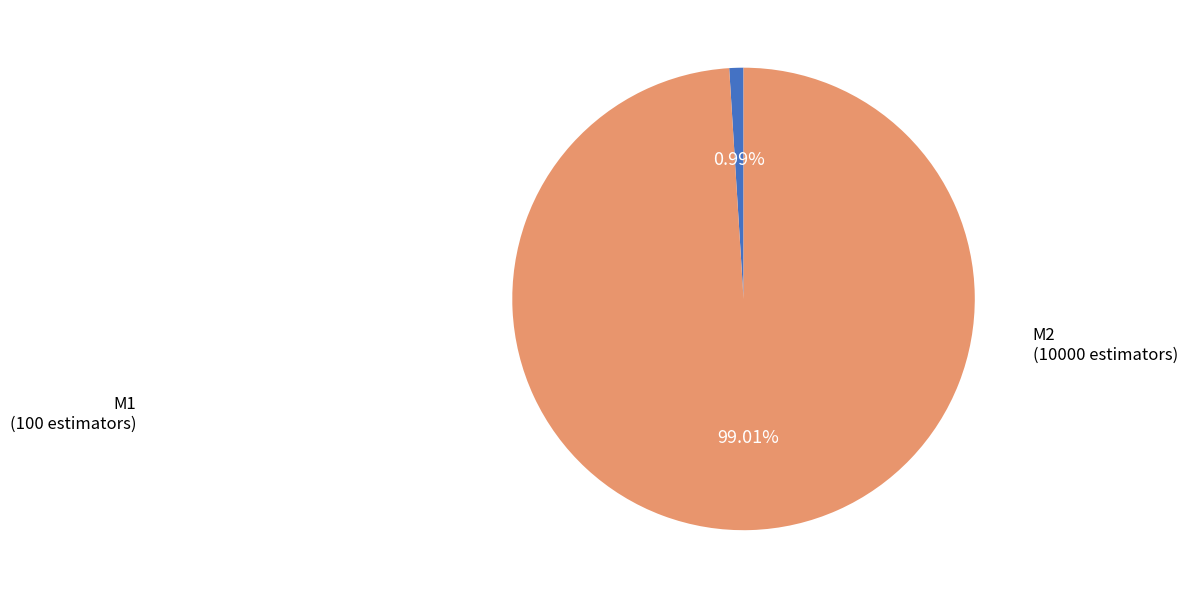

To the nearest percent, what is the difference between the largest and smallest slice percentages?

98%